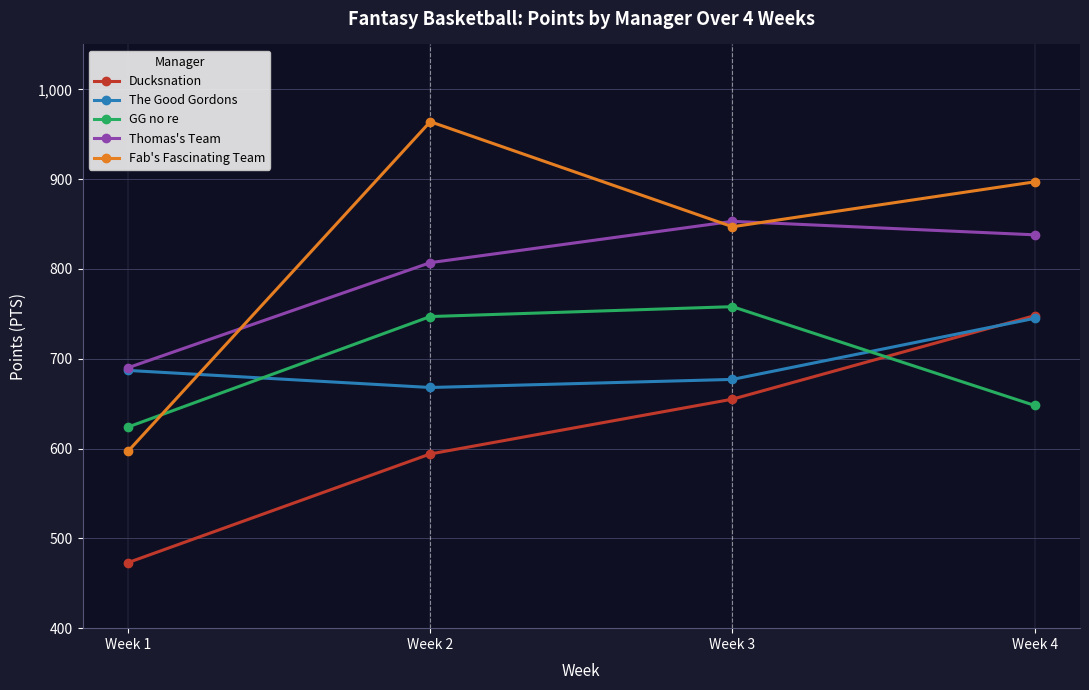

Which category has the highest value in the The Good Gordons series?

Week 4